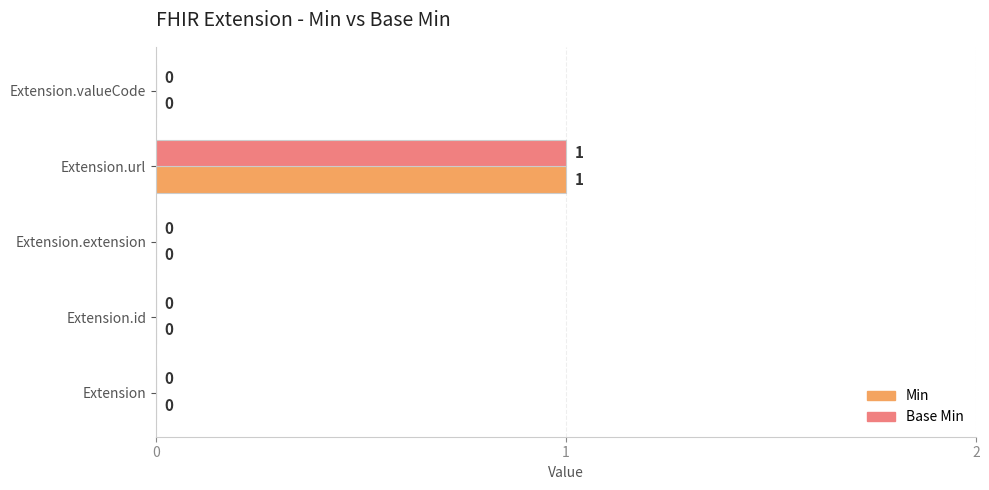

Is it true that Base Min equals 1 at Extension.url?

True